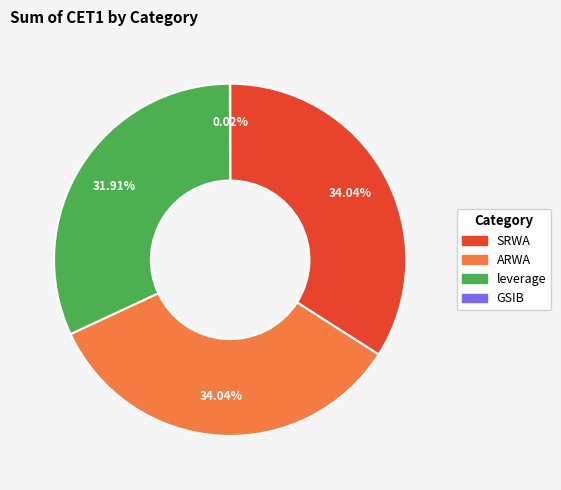

What percentage is the ARWA slice, to the nearest percent?

34%